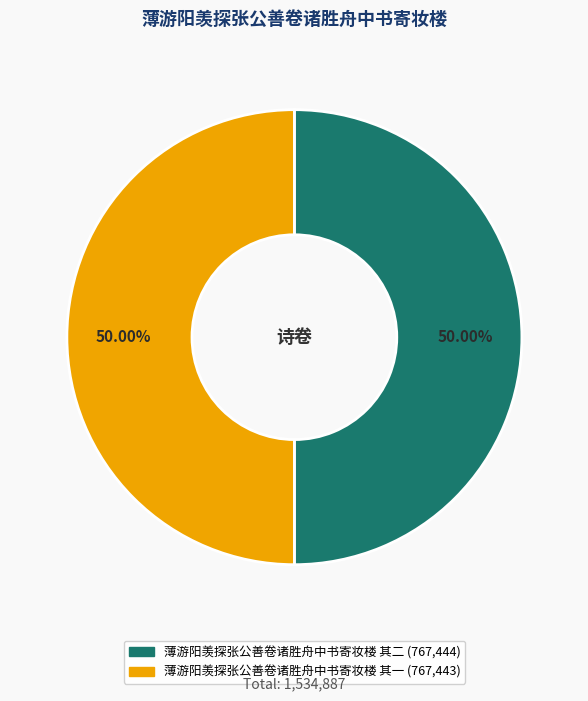

How many slices are in this pie chart?

2